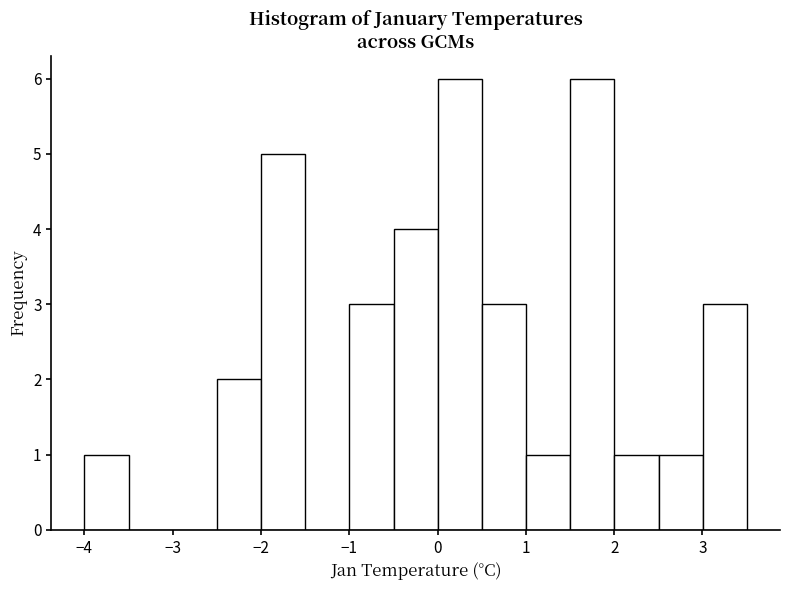

Reading left to right, list every bar in this chart as the range it spans on the x-axis followed by its height. Neither the bar edges nor the heights are printed on the chart, so give them approximately, as read against the axes.

-4.0 to -3.5: 1
-3.5 to -3.0: 0
-3.0 to -2.5: 0
-2.5 to -2.0: 2
-2.0 to -1.5: 5
-1.5 to -1.0: 0
-1.0 to -0.5: 3
-0.5 to 0.0: 4
0.0 to 0.5: 6
0.5 to 1.0: 3
1.0 to 1.5: 1
1.5 to 2.0: 6
2.0 to 2.5: 1
2.5 to 3.0: 1
3.0 to 3.5: 3